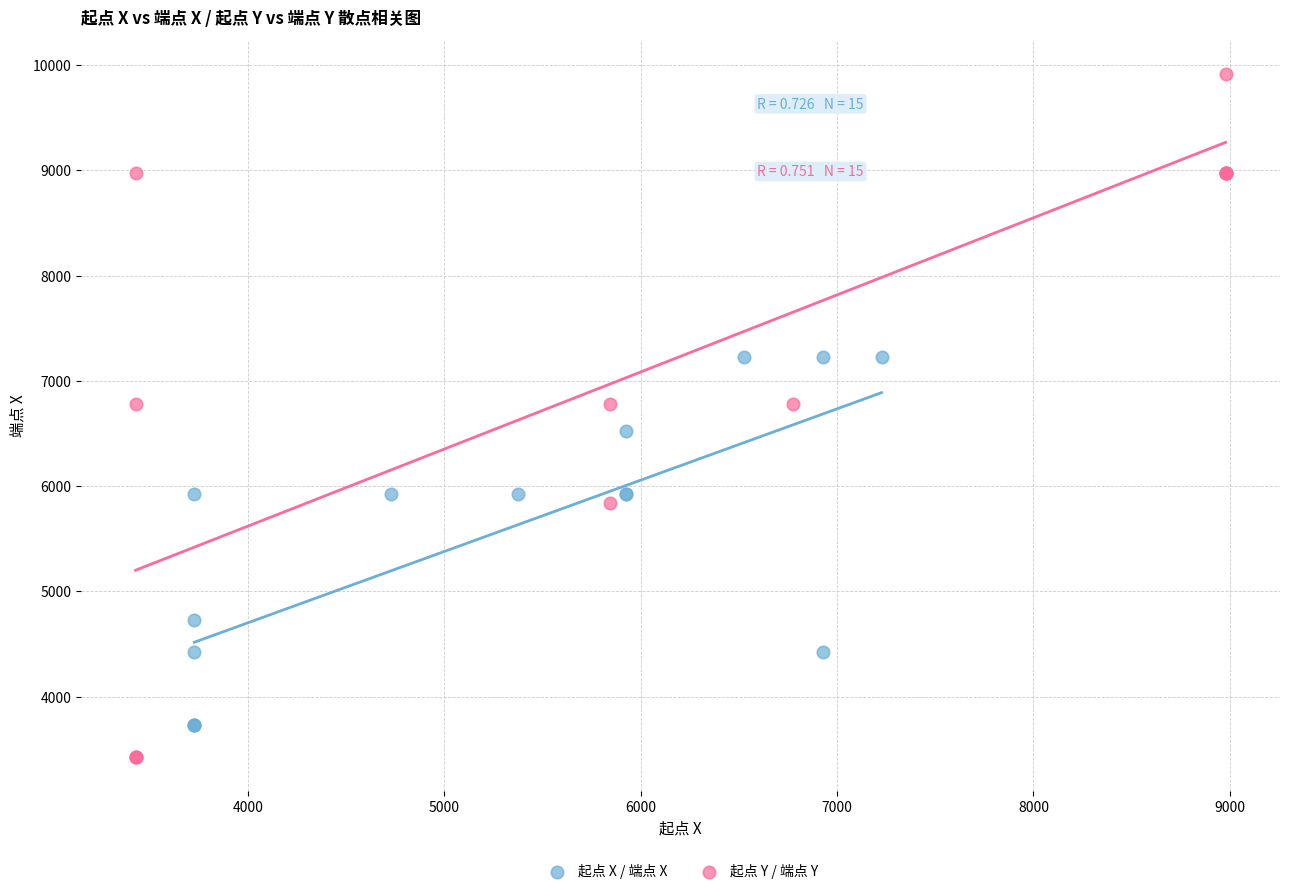

Which series reaches the minimum Y coordinate?

起点 Y / 端点 Y